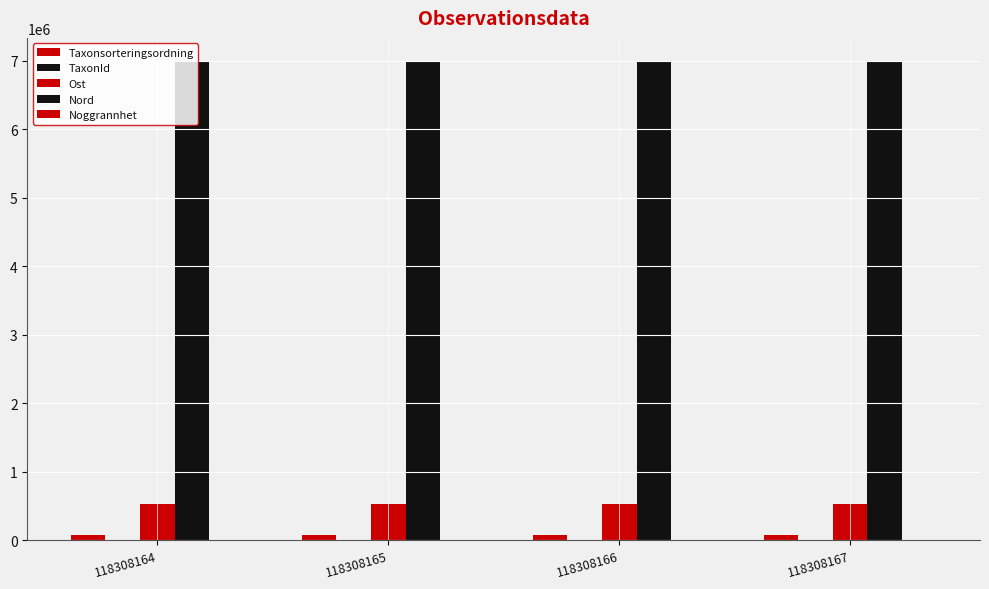

What is the total value across all series at 118308165?

7599275